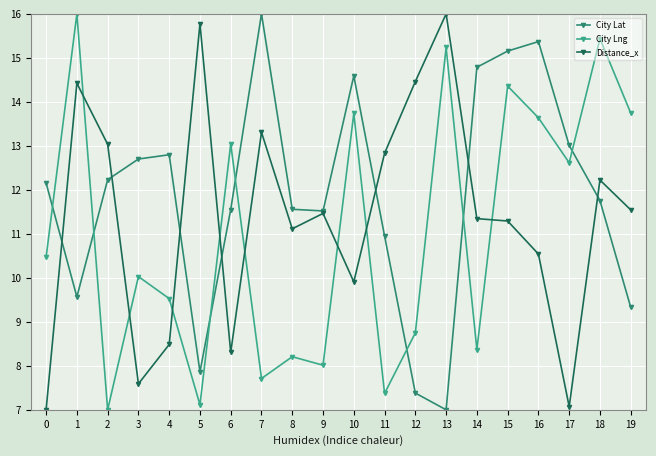

What is the difference between the second highest and second lowest values in the City Lng series?

8.3